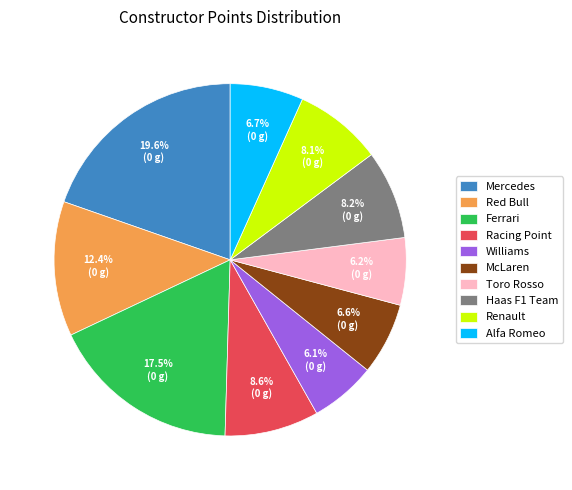

How many segments does this pie chart have?

10